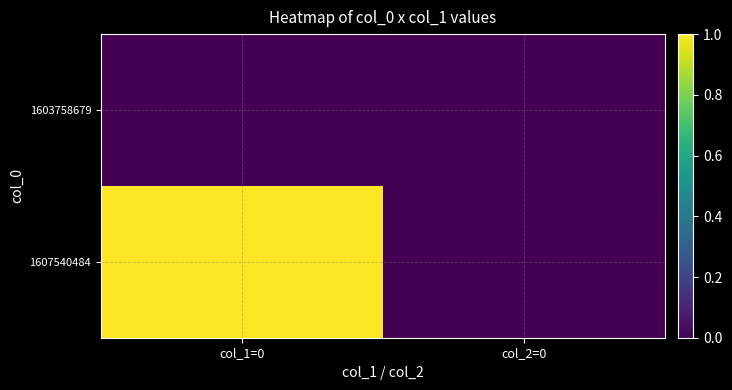

Reading left to right, extract all data points from this chart.

1603758679: col_1=0=0	col_2=0=0
1607540484: col_1=0=1	col_2=0=0